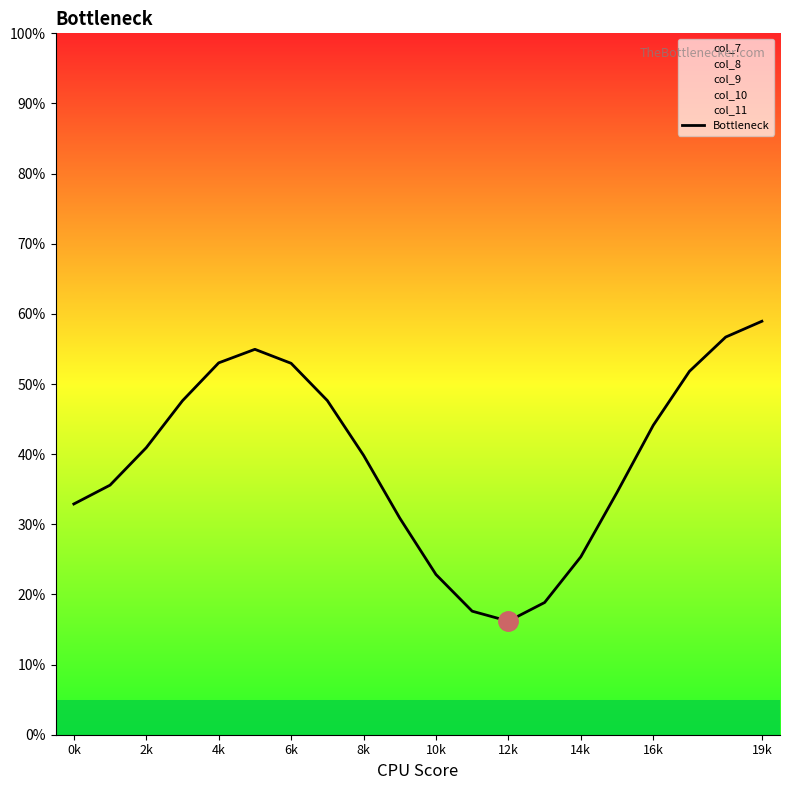

True or false: the data has more than 0 interior local peaks.

True